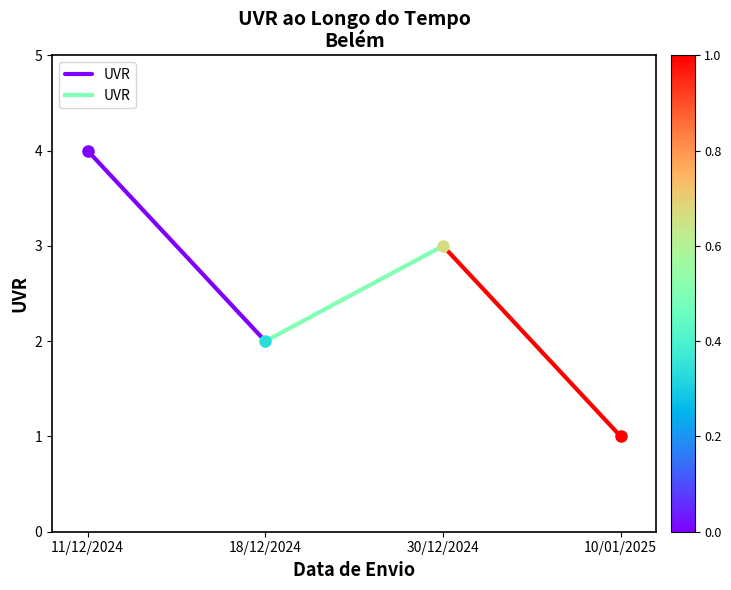

At which category does the chart reach its minimum across all series?

18/12/2024